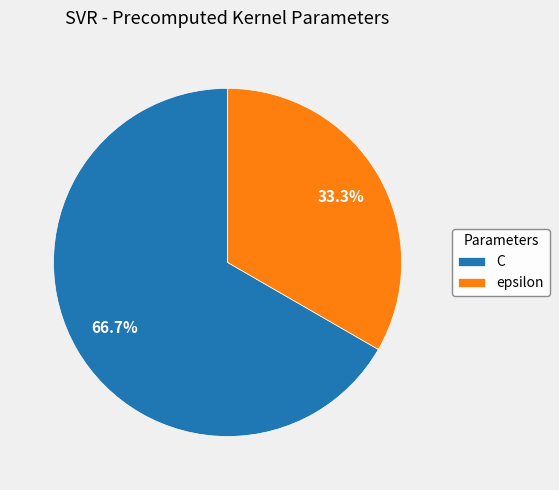

To the nearest percent, what is the combined percentage of C and epsilon?

100%